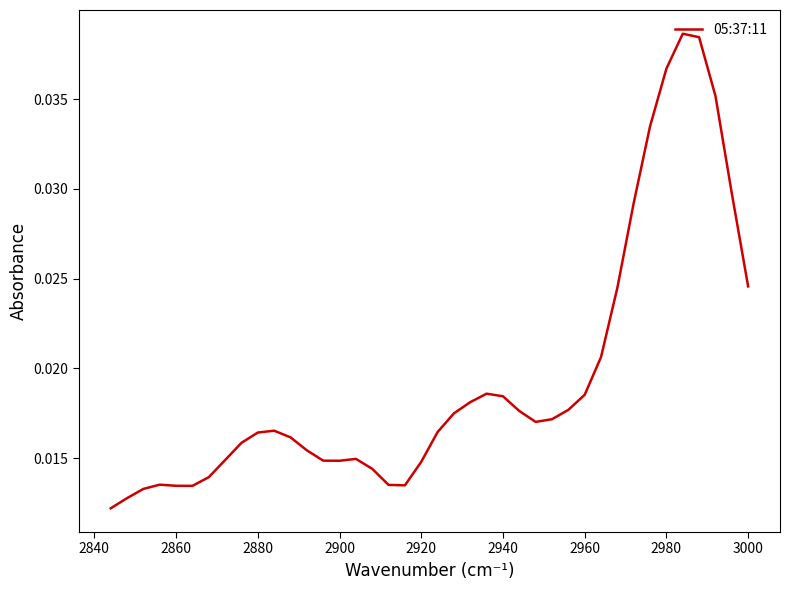

The chart shows a value of 0.0 at 2920. True or false?

False